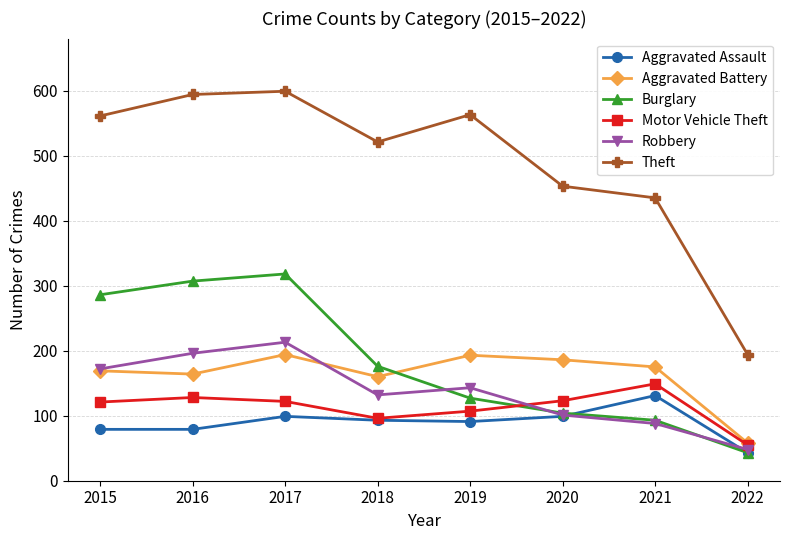

Where is Burglary nearest to the value 180?

2018